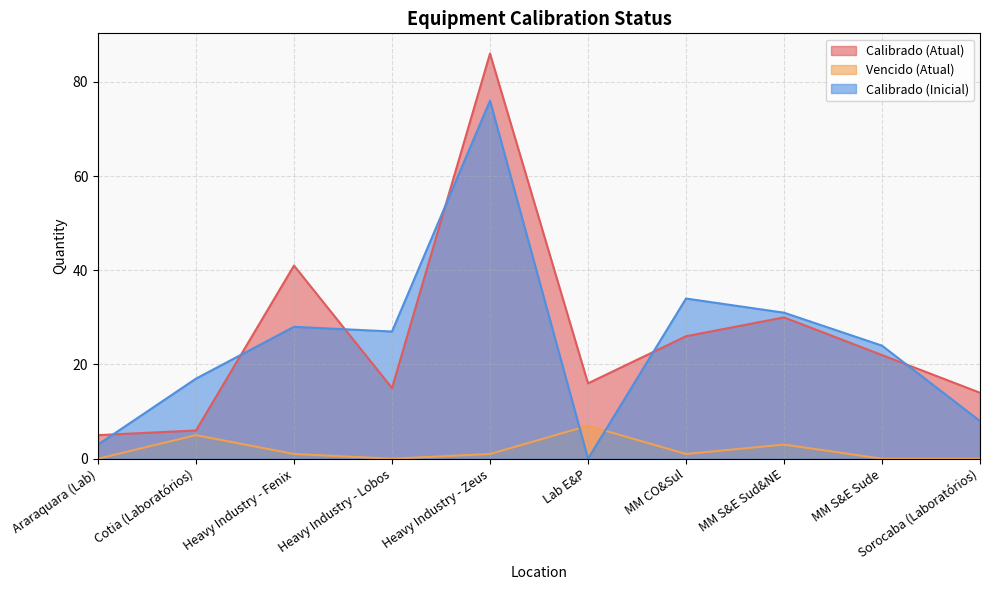

At how many categories does at least one series exceed 50?

1